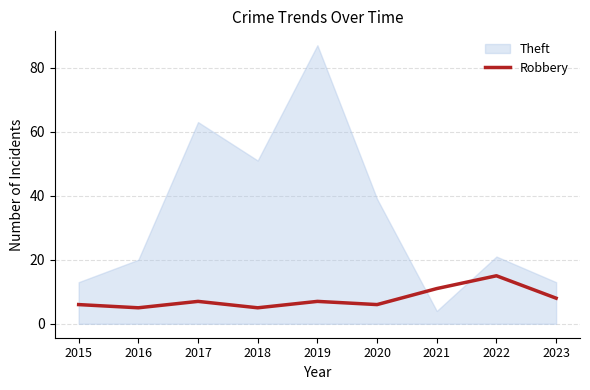

Rank the series at 2018 from lowest to highest value.

Robbery, Theft